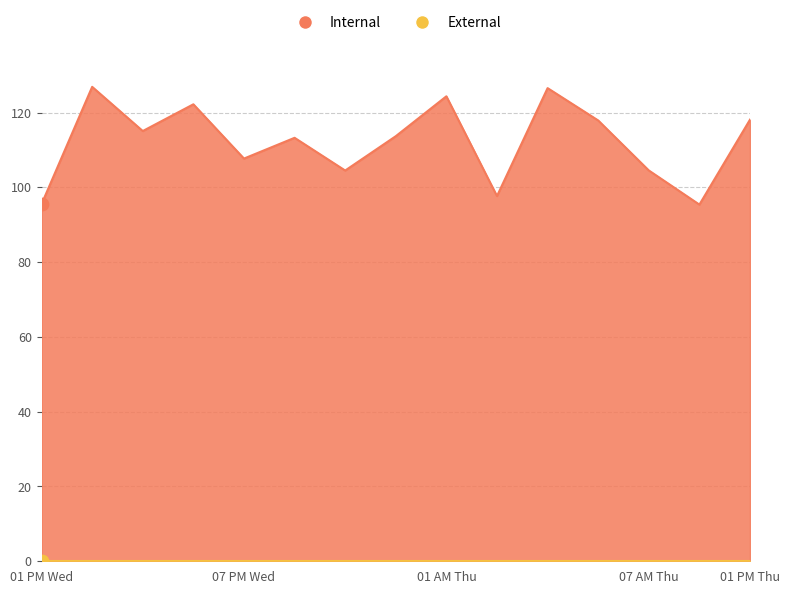

What is the change in value from 3 to 14?

-4.1